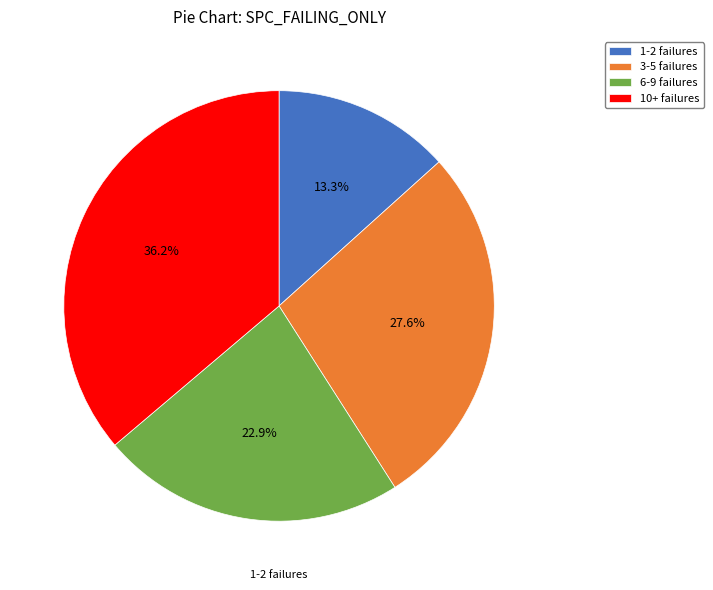

Between 10+ failures and 1-2 failures, which is larger?

10+ failures